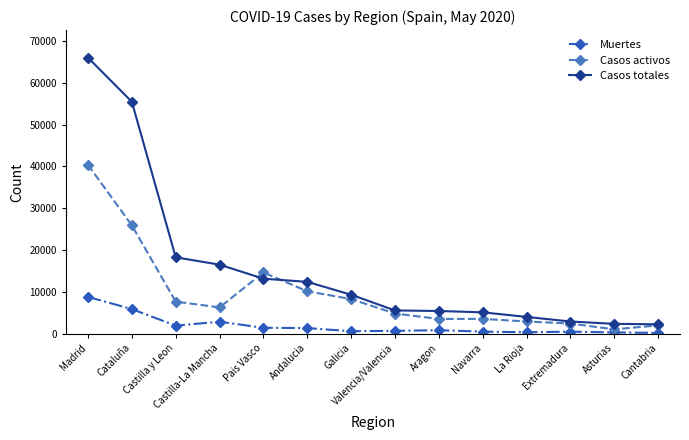

Which series changed the most between Madrid and Galicia?

Casos totales